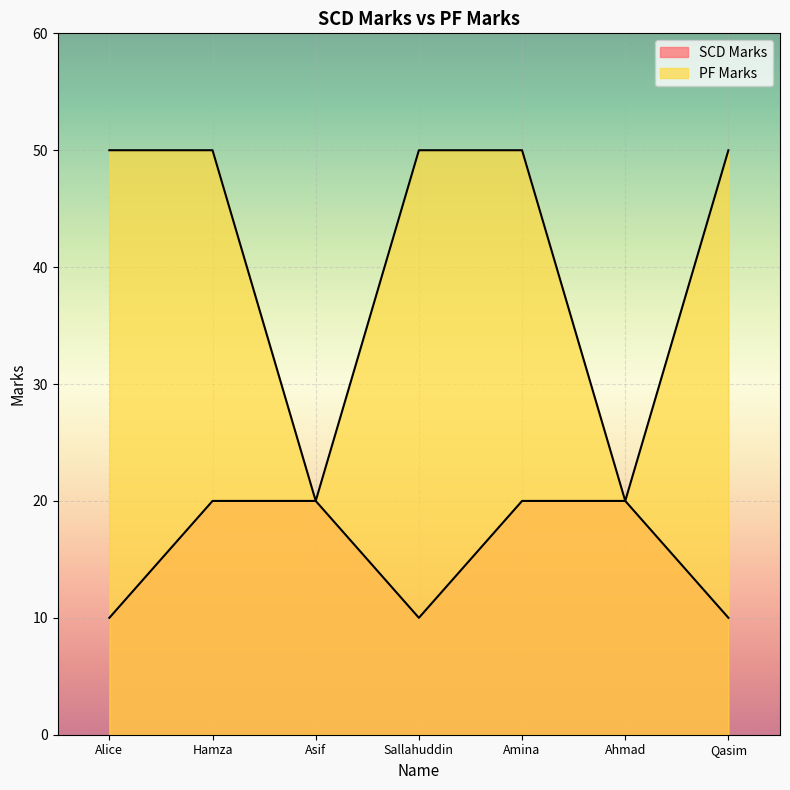

At which category does SCD Marks reach its first local valley?

Sallahuddin